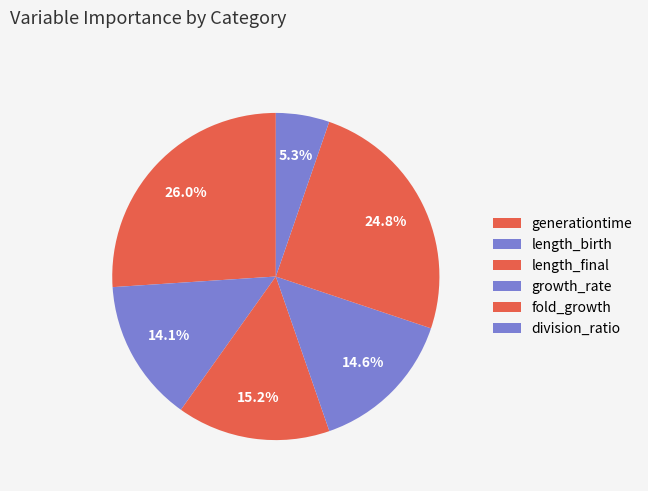

To the nearest percent, what percentage of the pie is length_final?

15%